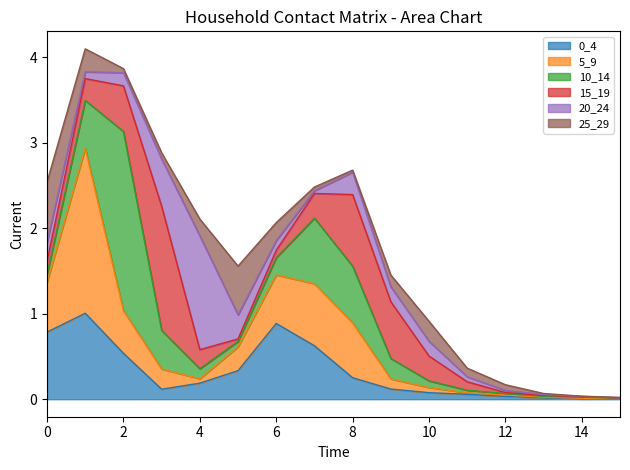

What are all the series names shown in the legend?

0_4, 5_9, 10_14, 15_19, 20_24, 25_29